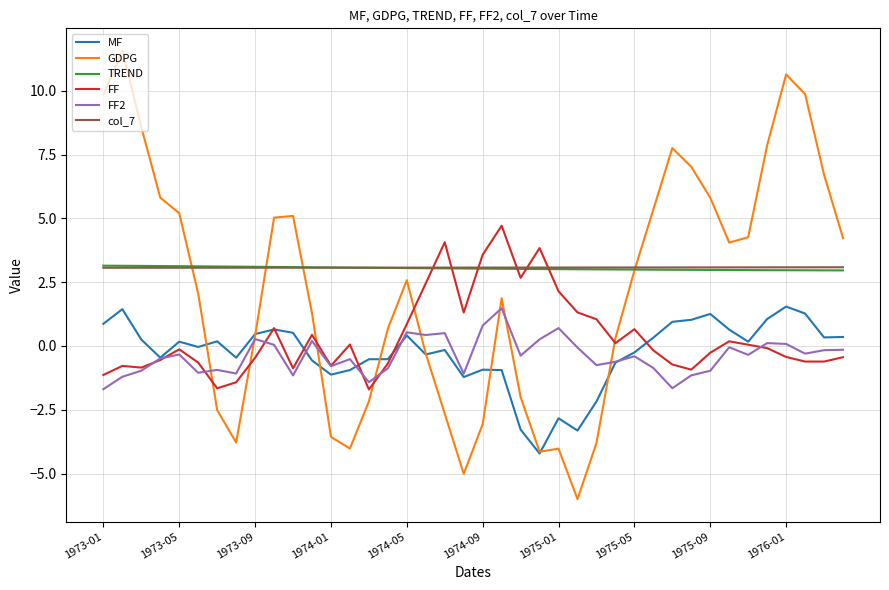

Which series has the widest spread of values?

GDPG